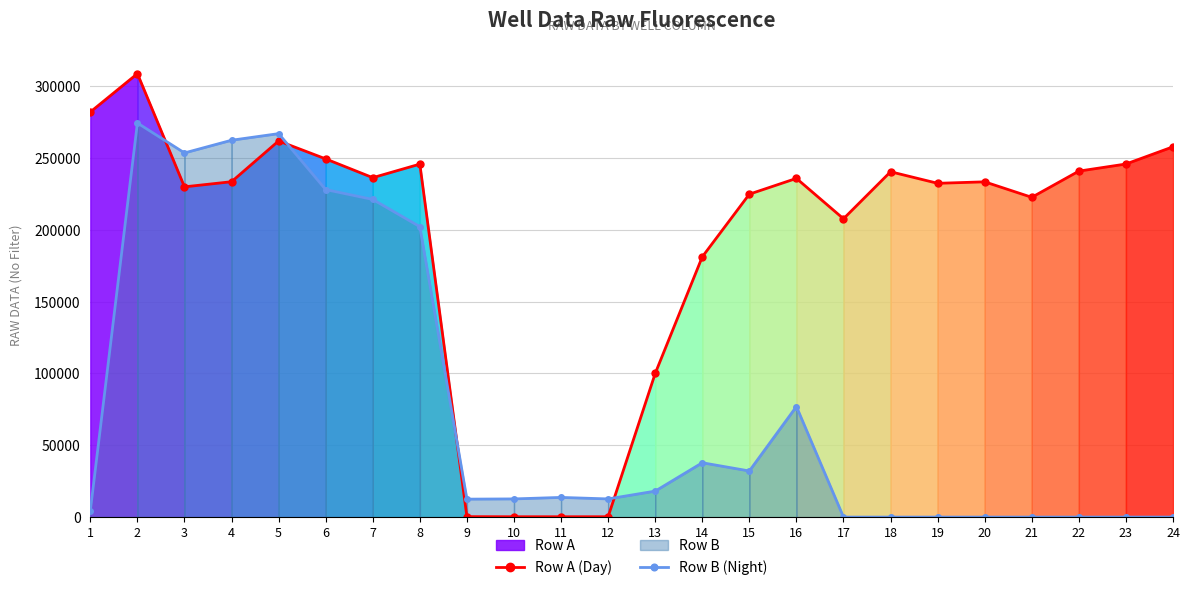

Rank the series by their maximum value, from lowest to highest.

Row B (Night), Row A (Day)